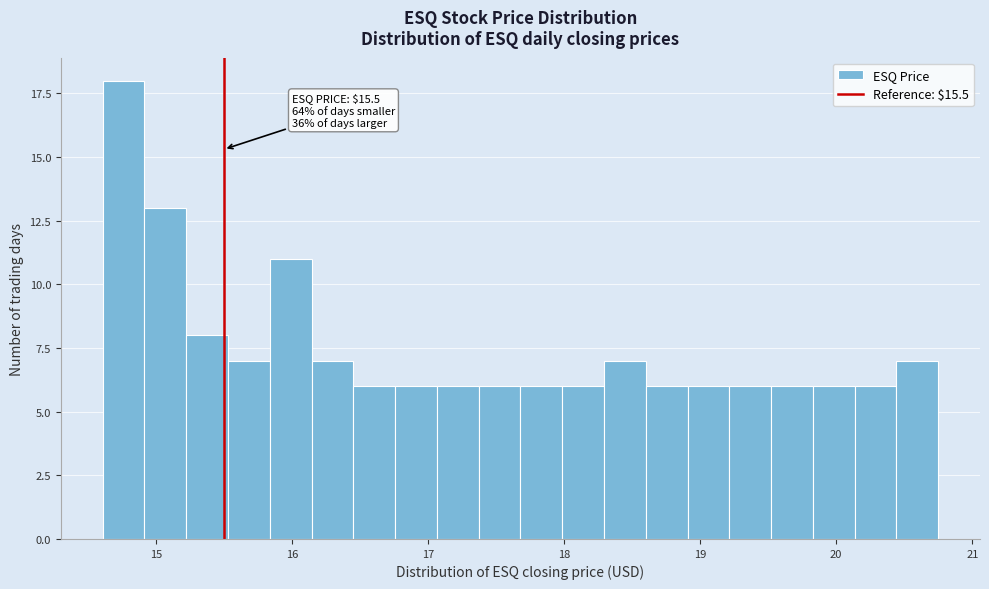

Around what value on the x-axis is the tallest bar? Give the approximate position of its centre, as read against the axis.

14.8